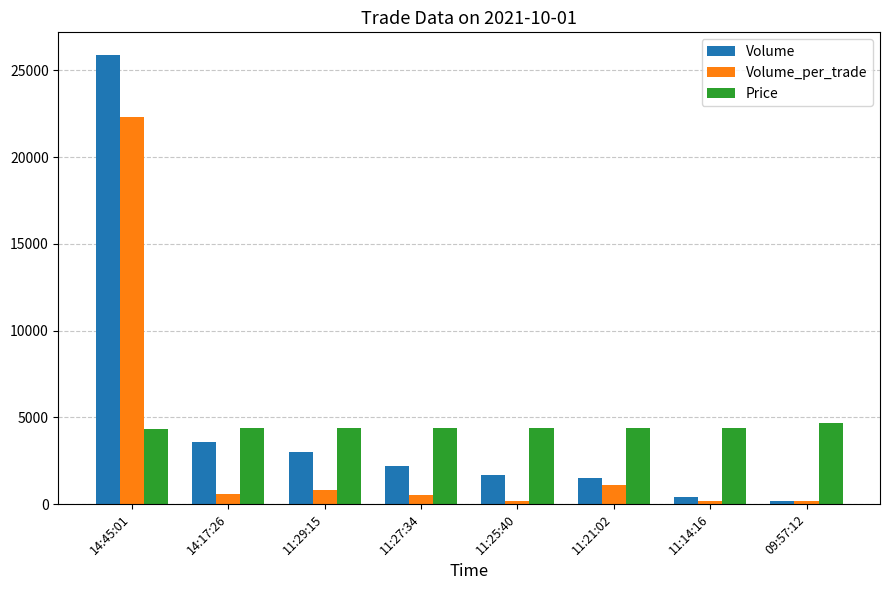

At how many categories does at least one series exceed 15785?

1